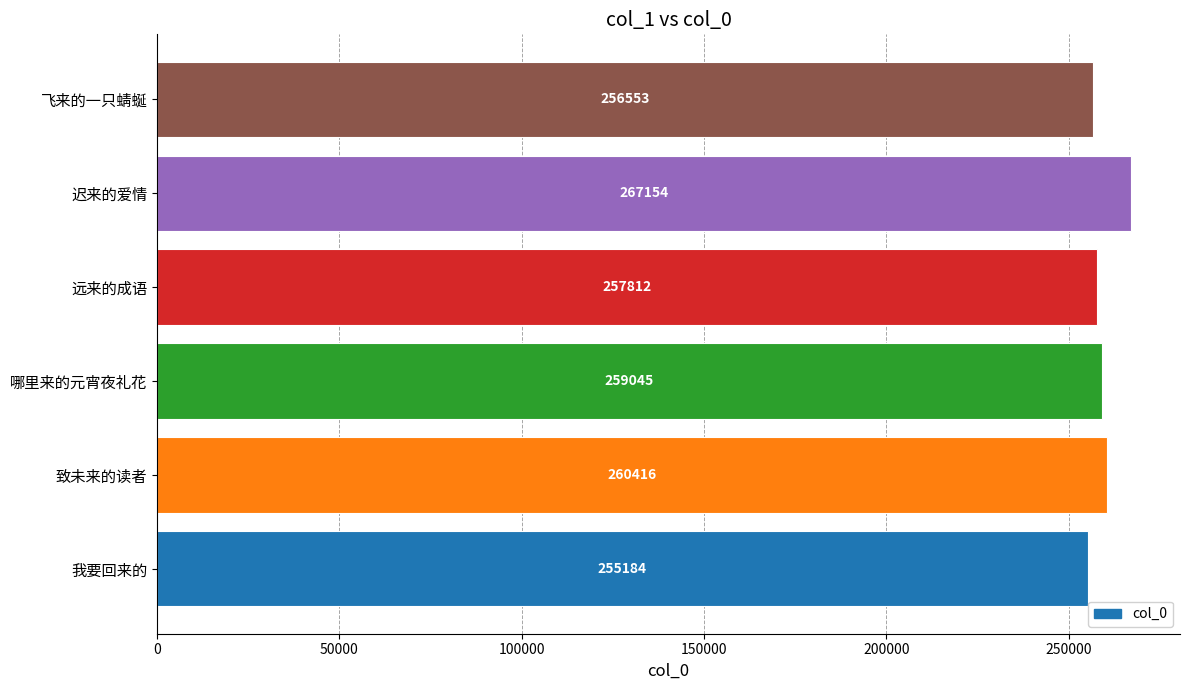

Does the chart contain any negative values?

No